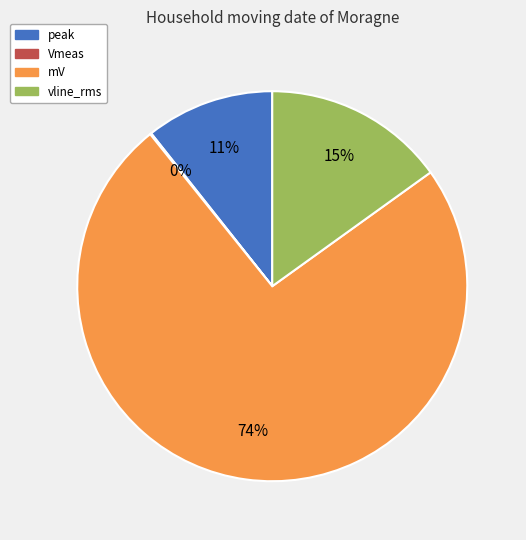

To the nearest percent, what is the average slice percentage?

25%